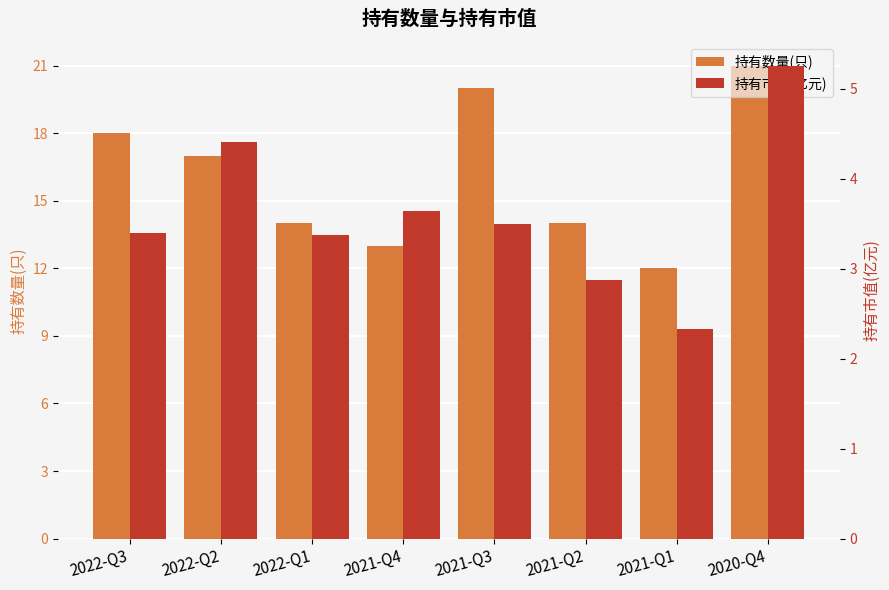

What is the spread (max minus min) of values at 2022-Q3?

14.6